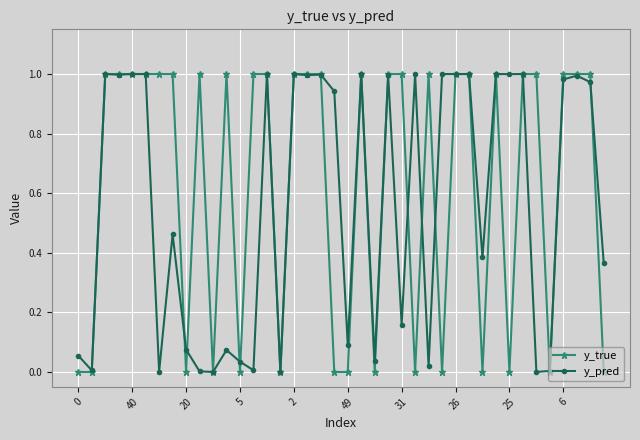

Which series has the largest total across all categories?

y_true